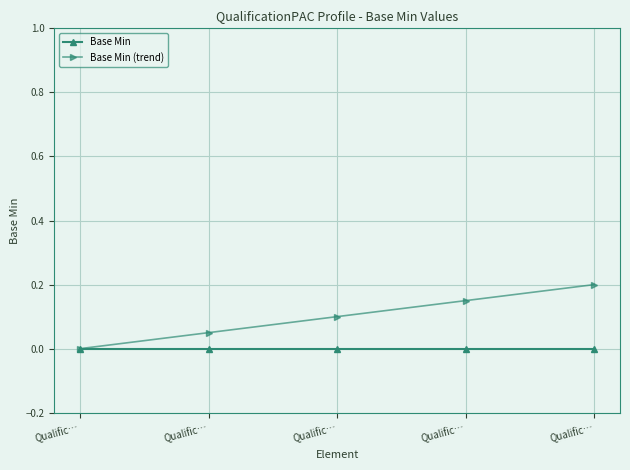

Count the number of categories in the chart.

5